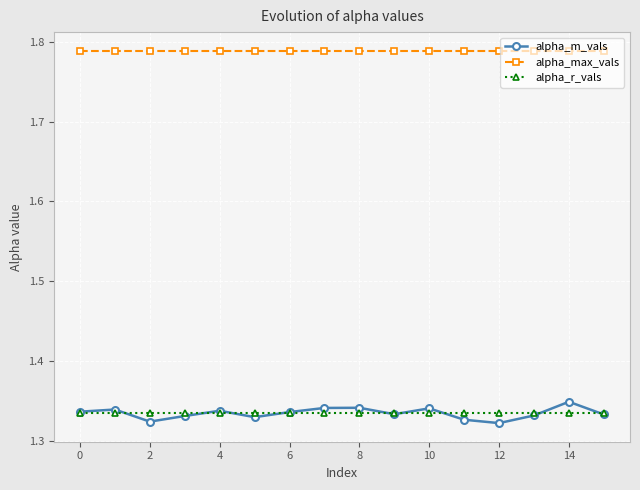

True or false: alpha_max_vals and alpha_m_vals cross at least once.

False